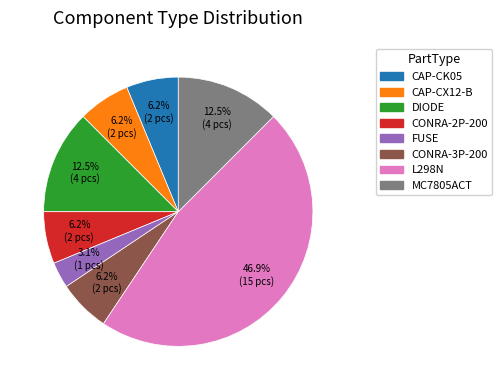

Which slice is the largest?

L298N